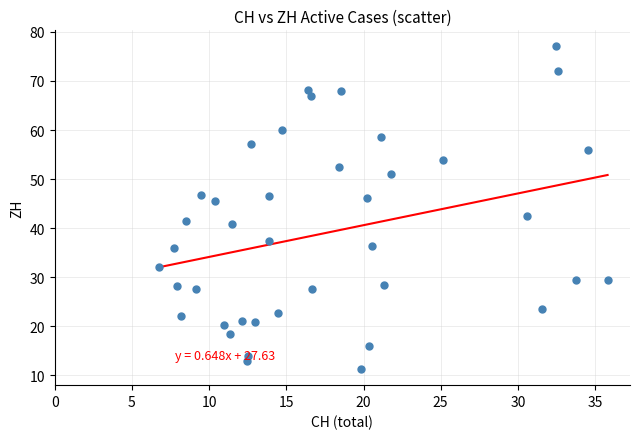

What is the range of X values (max minus min)?

29.0